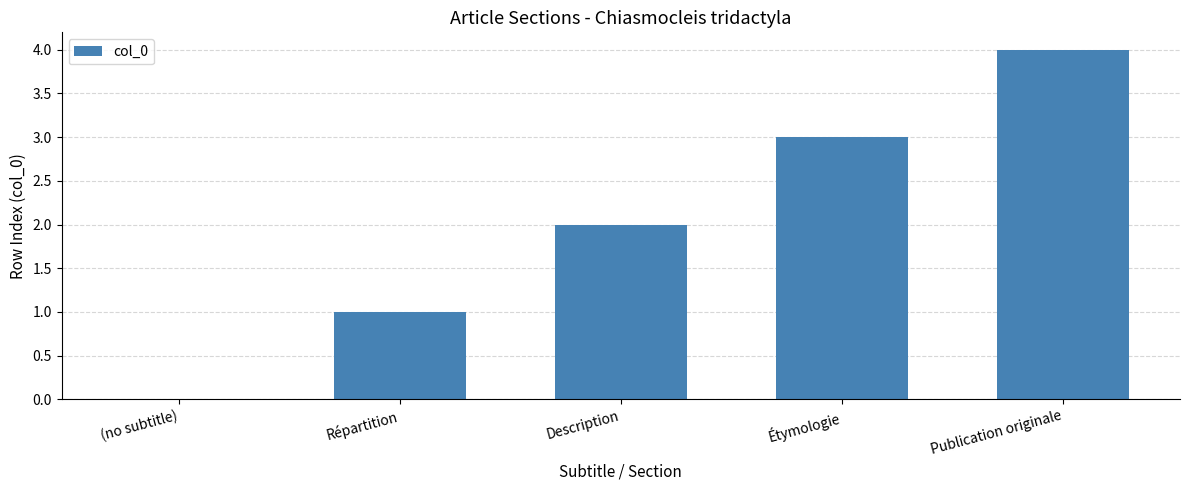

What is the ratio of the value at Description to the value at Publication originale?

0.5